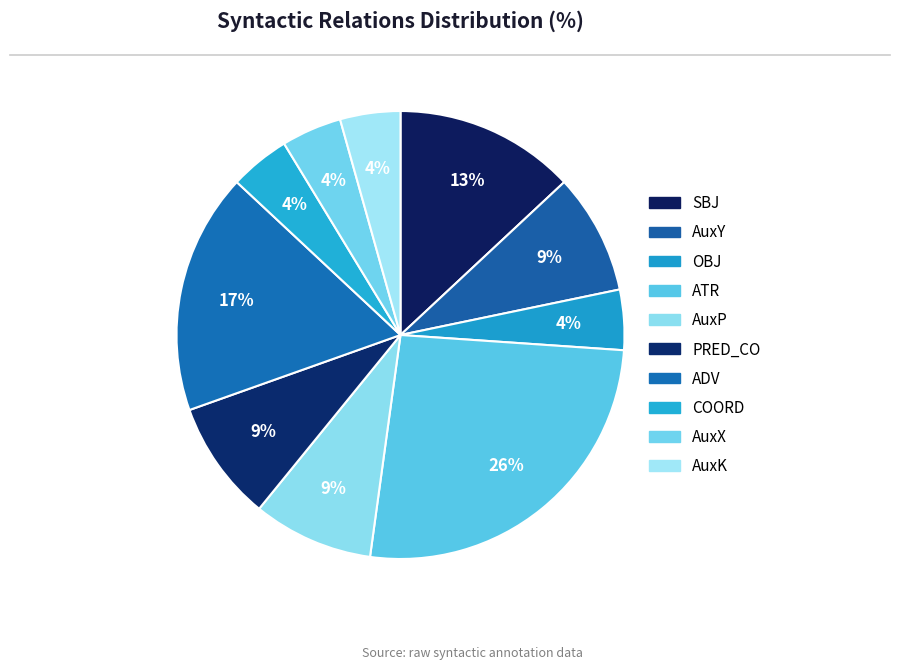

Does any single category account for the majority?

No